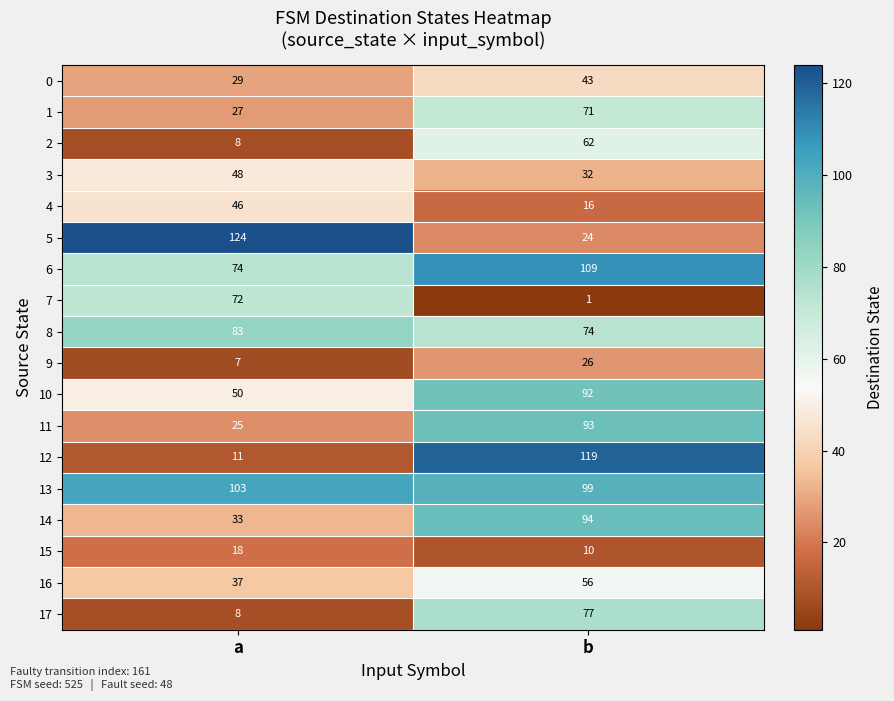

What is the smallest value displayed?

1